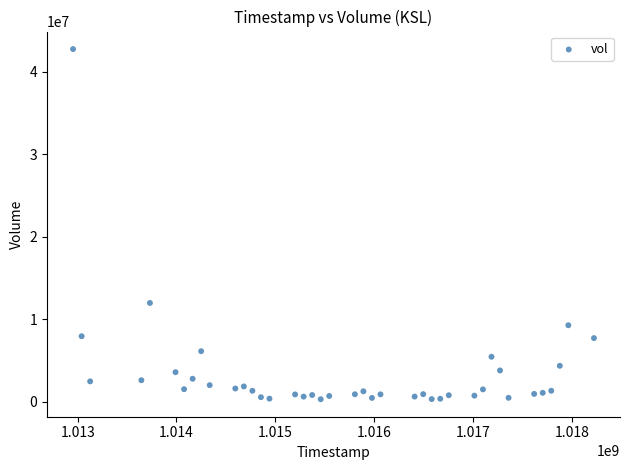

What is the range of X values (max minus min)?

5270400